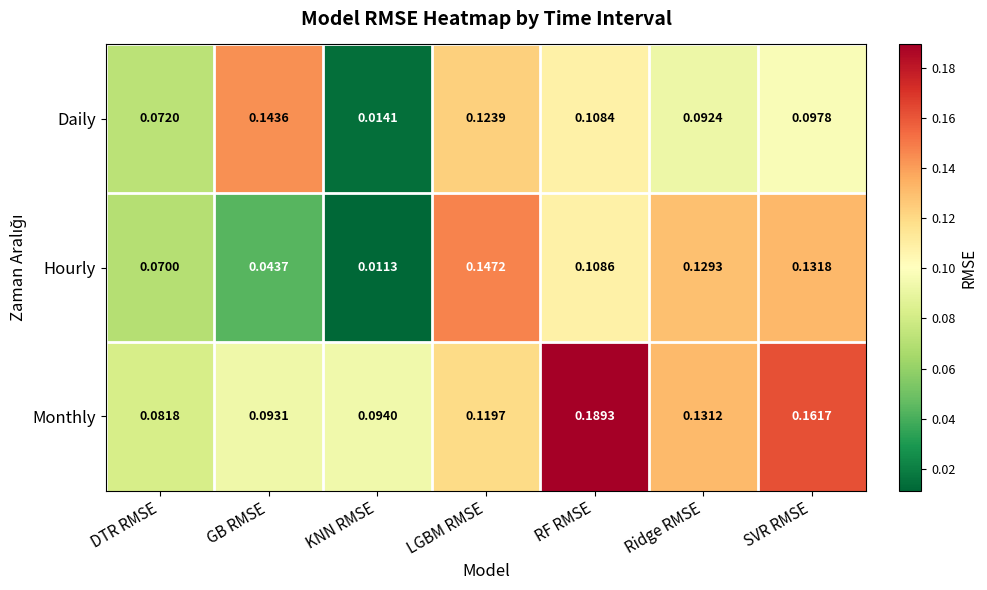

At which label is Daily closest to 0?

KNN RMSE